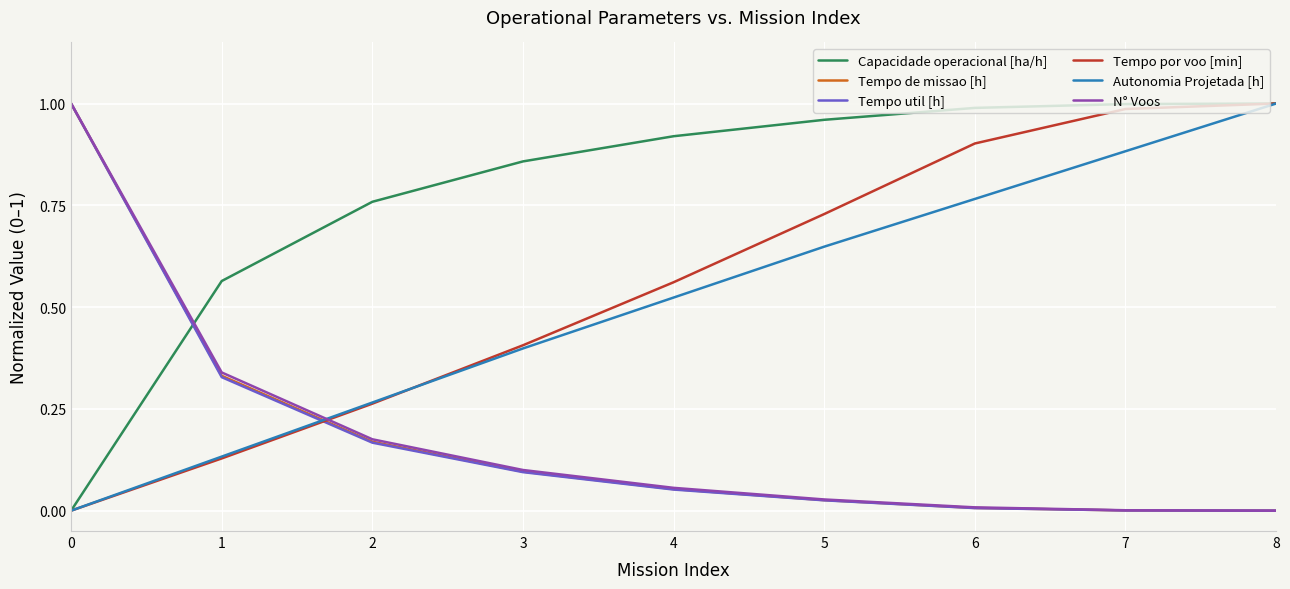

Which series changed the most between 3 and 5?

Tempo por voo [min]